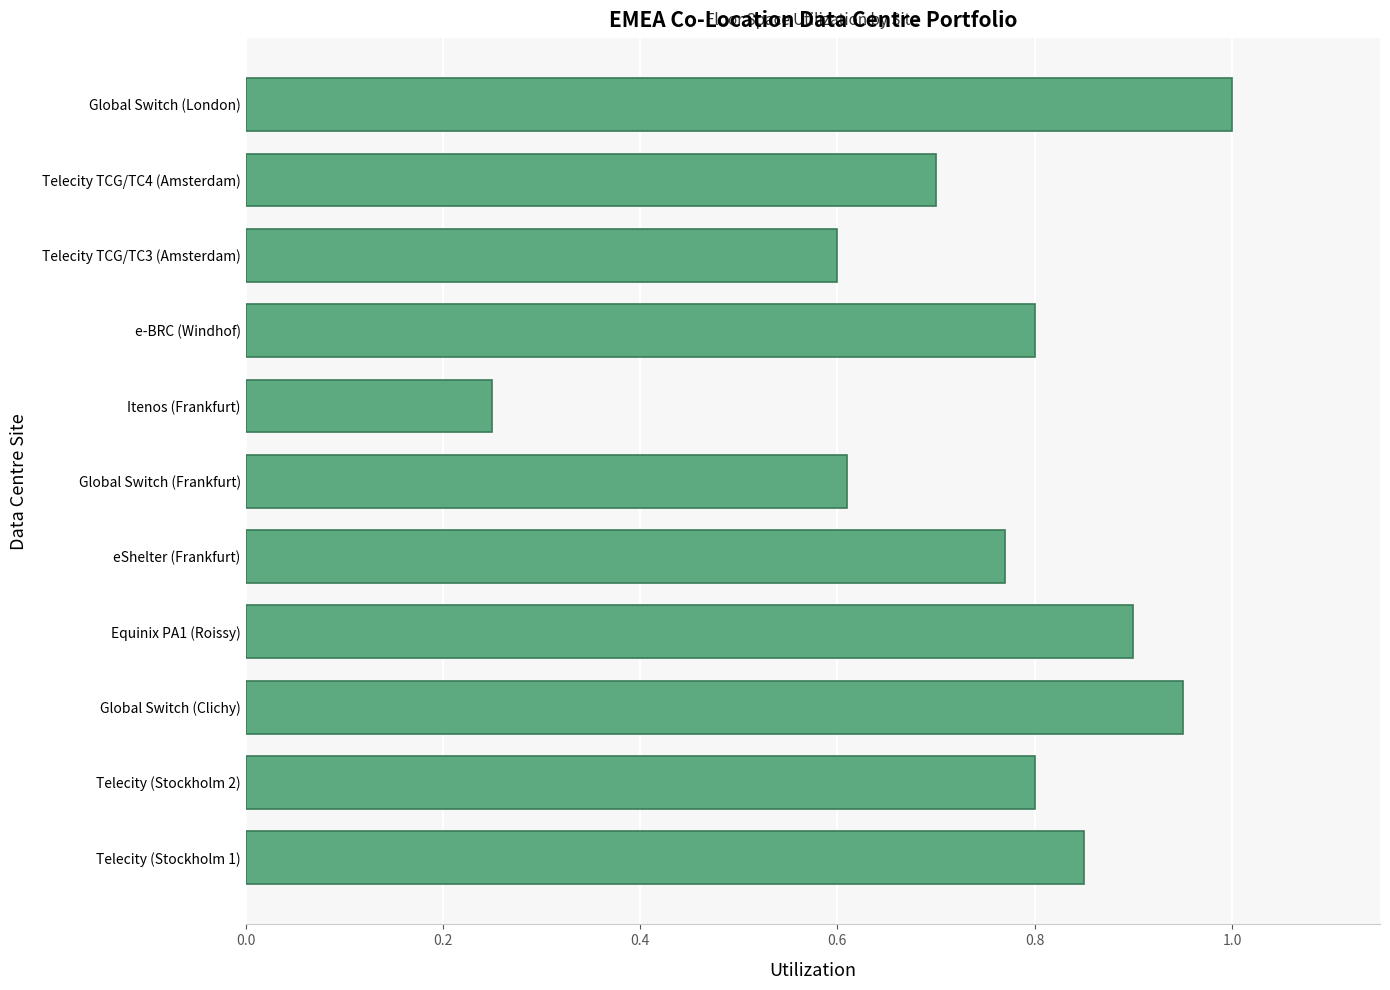

What is the sum of all values?

8.2